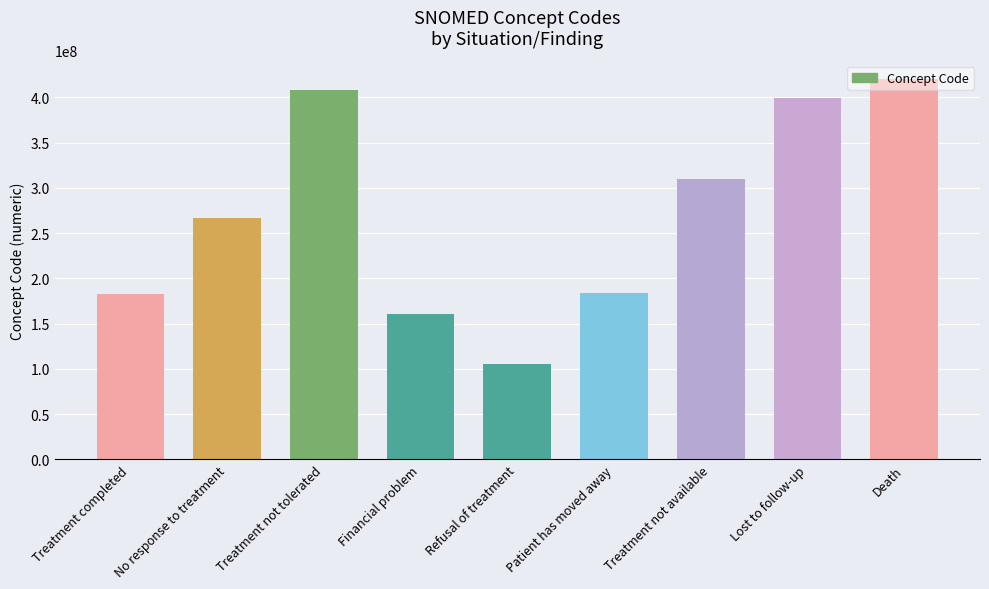

At which label is the value closest to 262550003?

No response to treatment